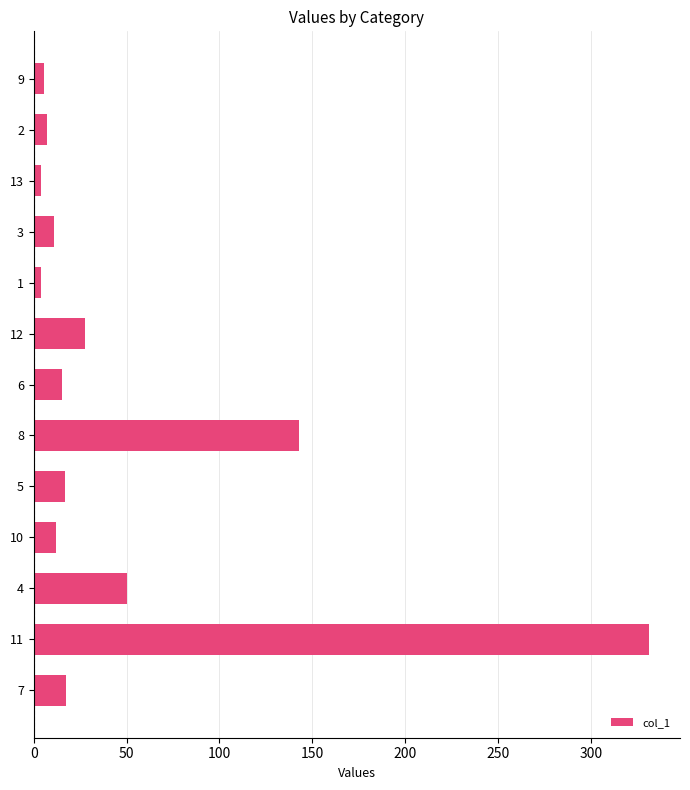

How many categories are shown in the chart?

13